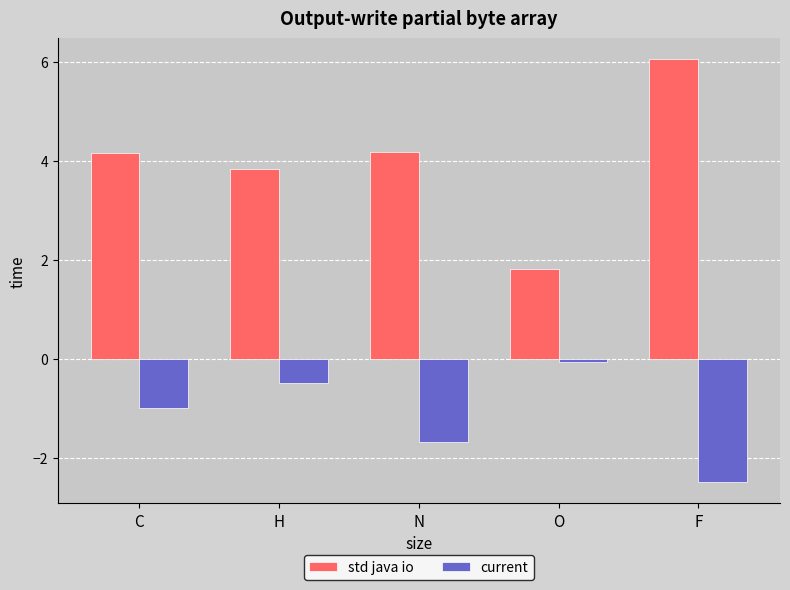

Is the value of std java io at O greater than the value of current at N?

Yes